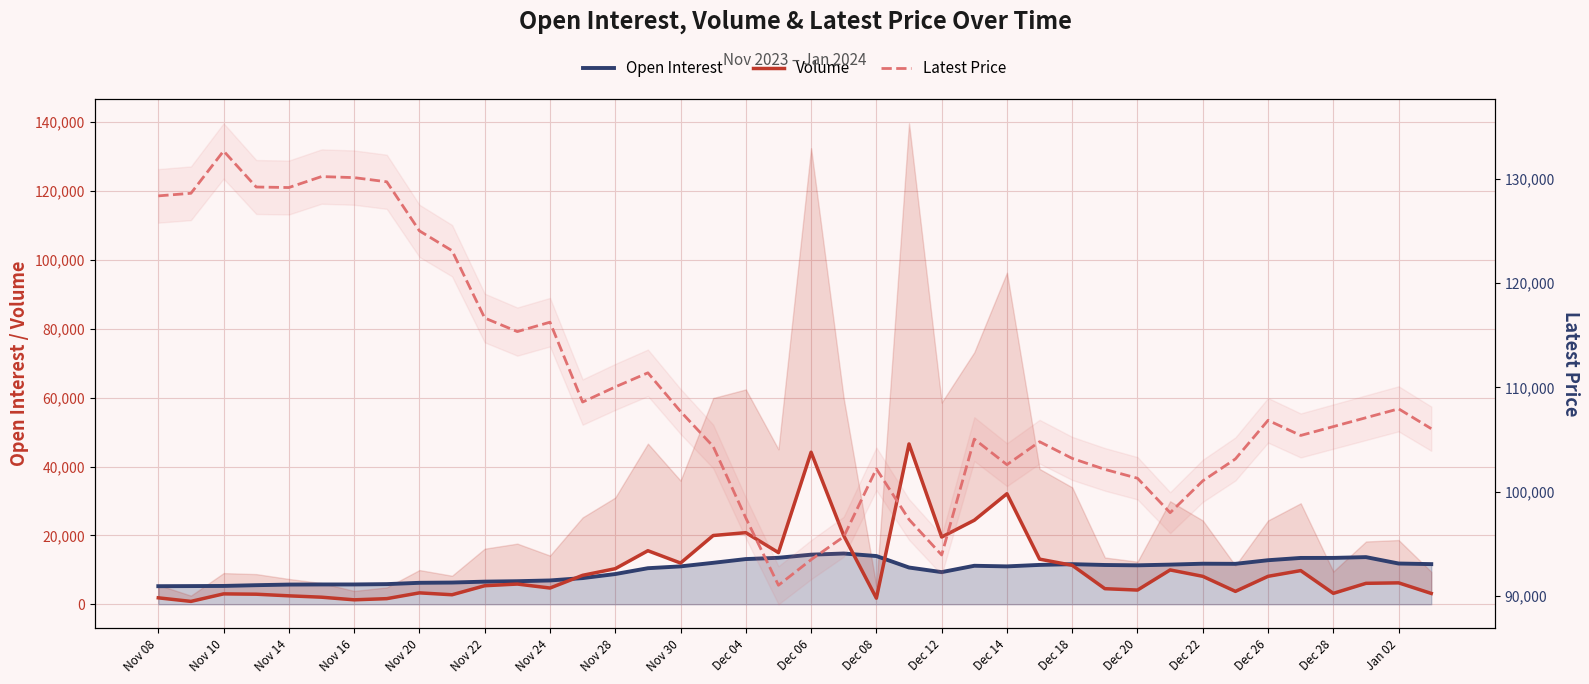

What is the average value of the Volume series?

10496